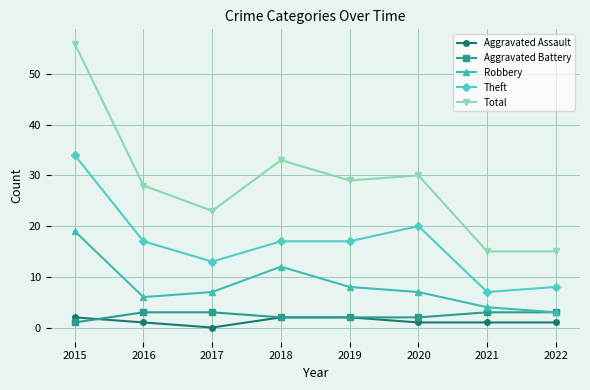

Reading right to left, list all the values displayed in this chart.

Aggravated Assault: 1	1	1	2	2	0	1	2
Aggravated Battery: 3	3	2	2	2	3	3	1
Robbery: 3	4	7	8	12	7	6	19
Theft: 8	7	20	17	17	13	17	34
Total: 15	15	30	29	33	23	28	56